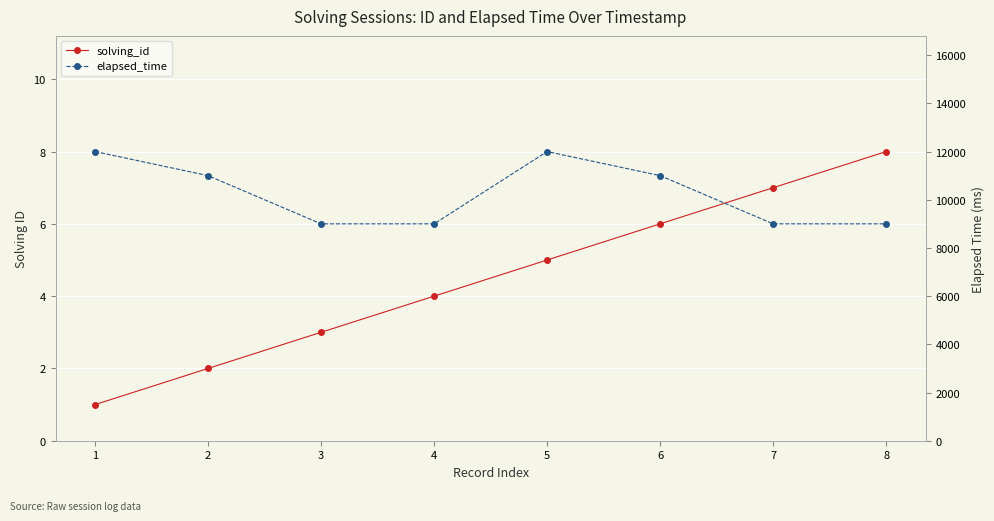

List the labels in order of solving_id value, smallest first.

1, 2, 3, 4, 5, 6, 7, 8